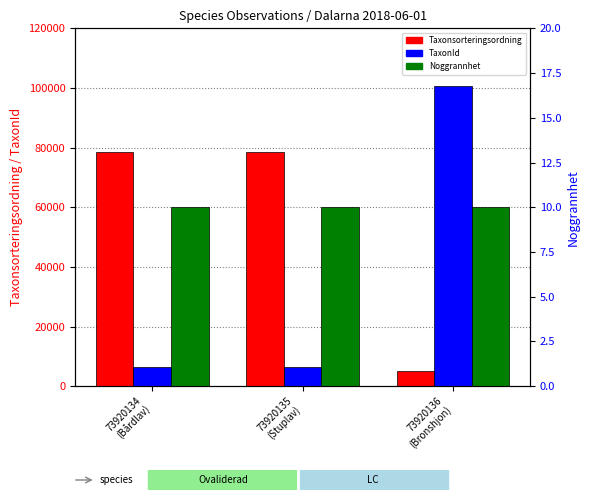

At how many categories does at least one series exceed 52719?

3